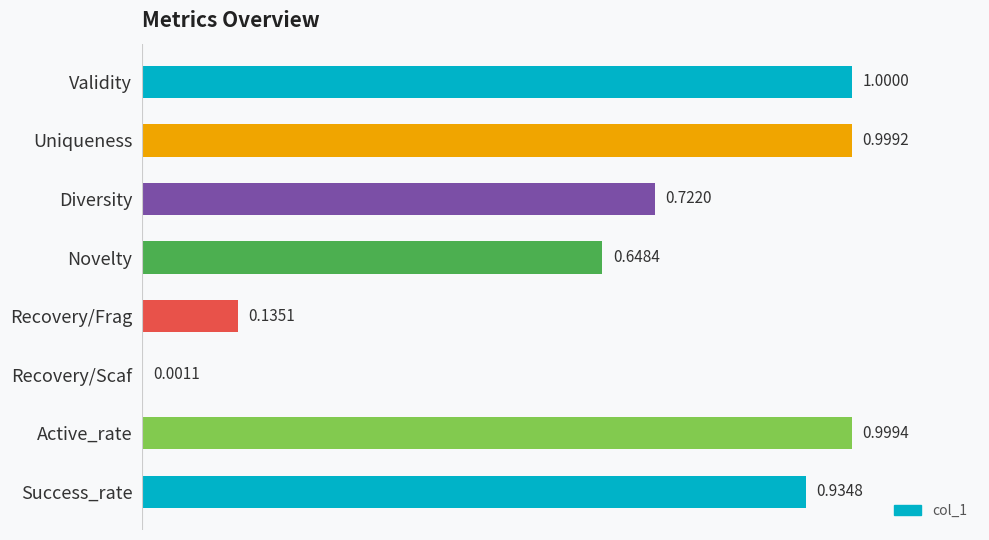

How many series are shown in this chart?

1